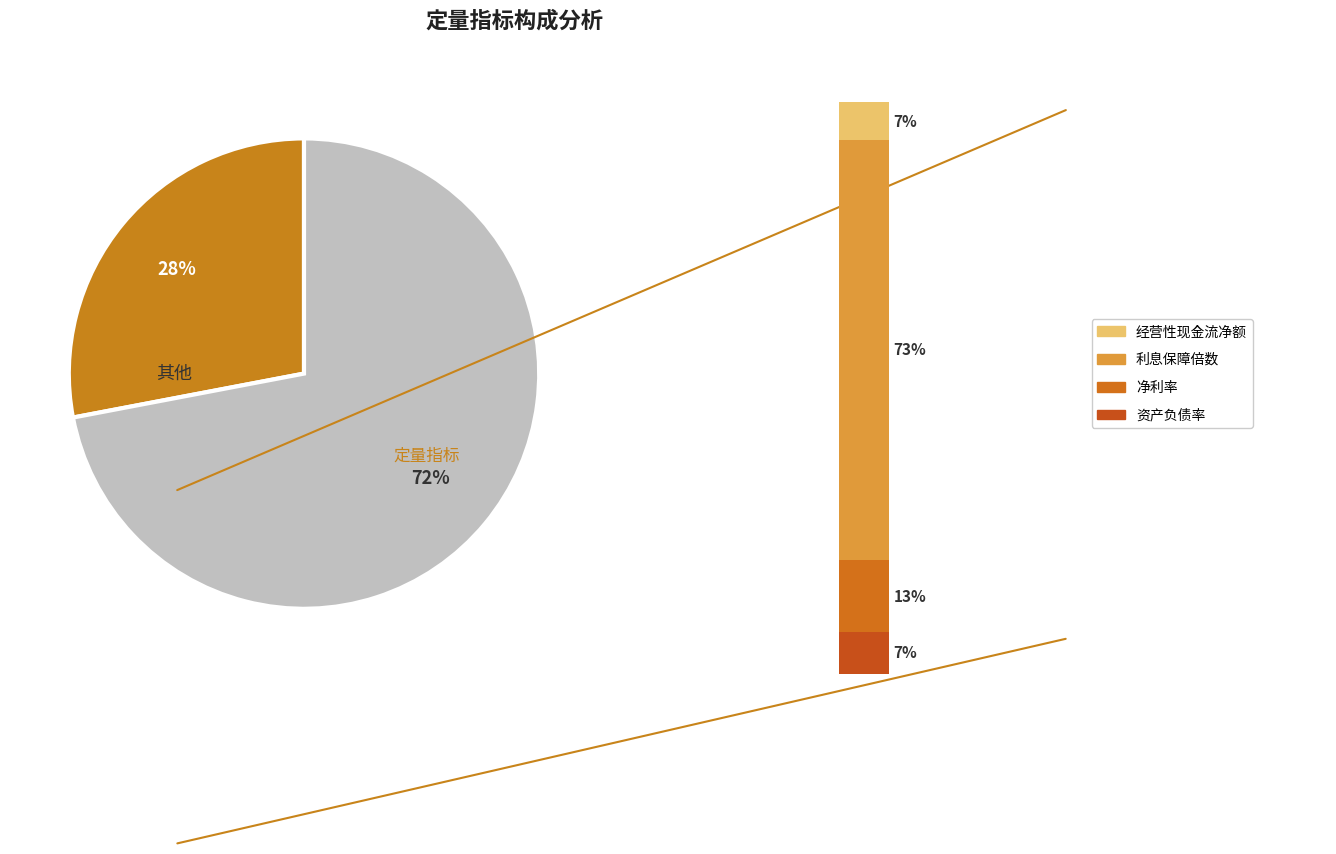

Is it true that 经营性现金流净额 is 18% of the pie?

False